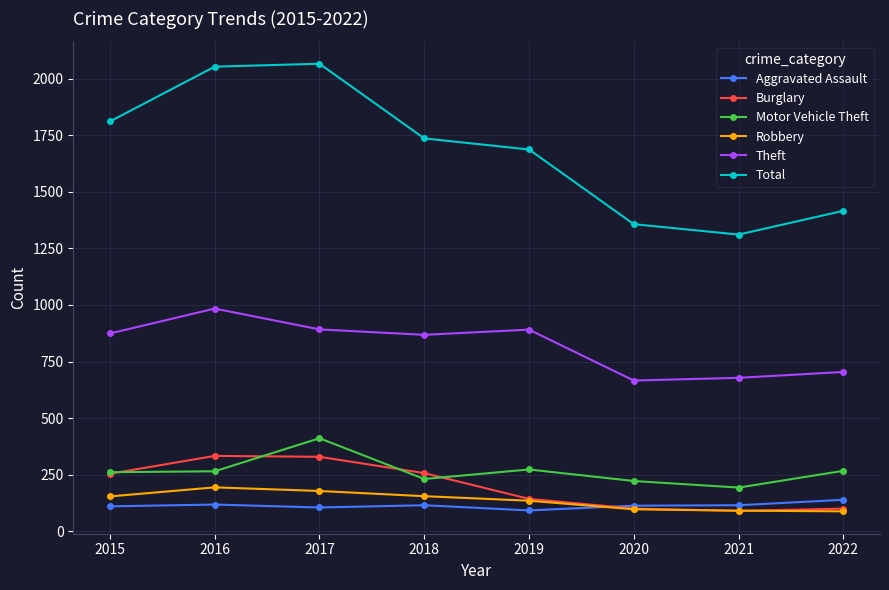

What is the value of the Aggravated Assault point at the 8th from the left?

139